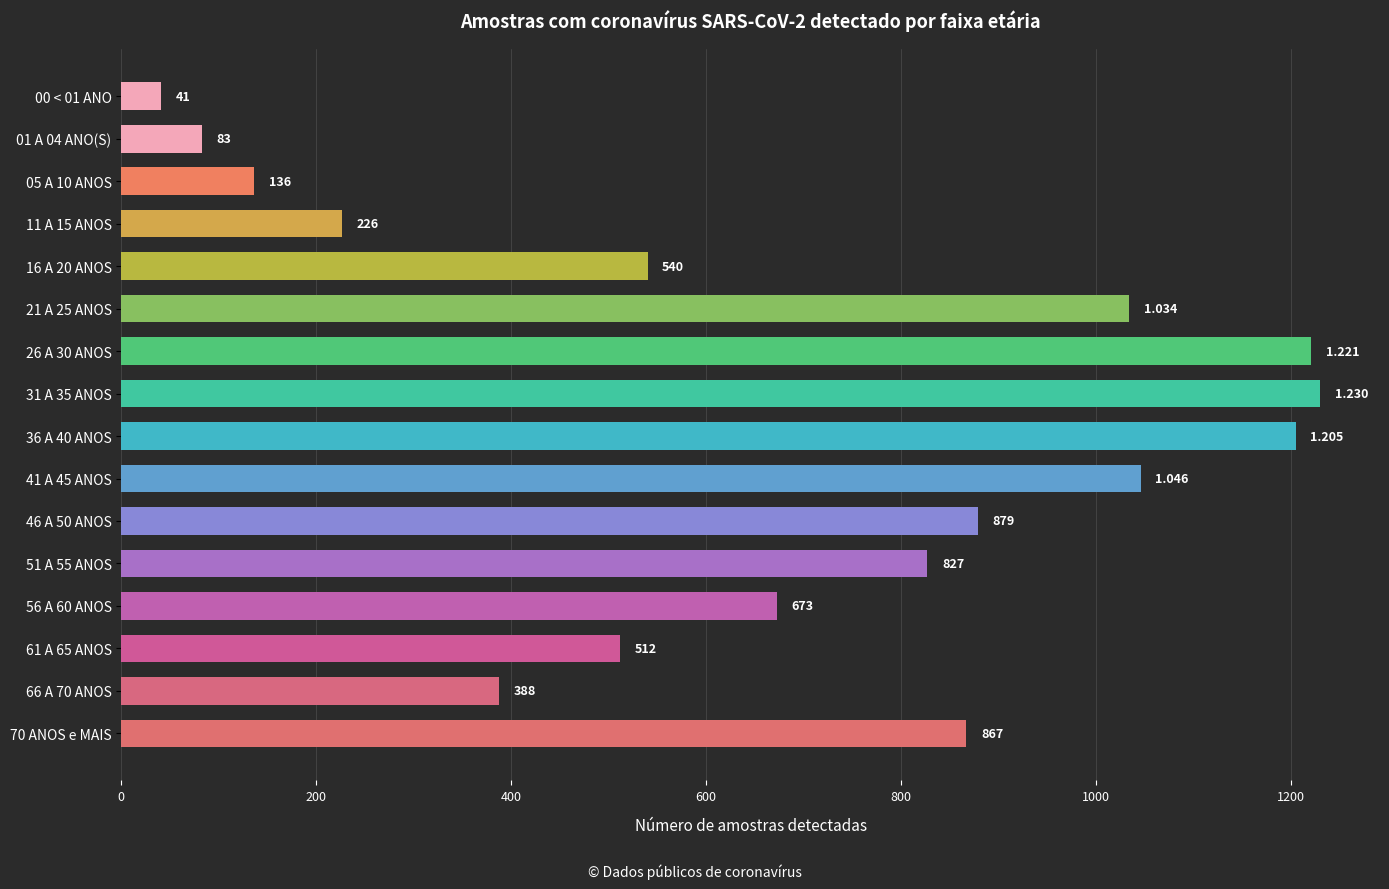

How many bars are there in total?

16